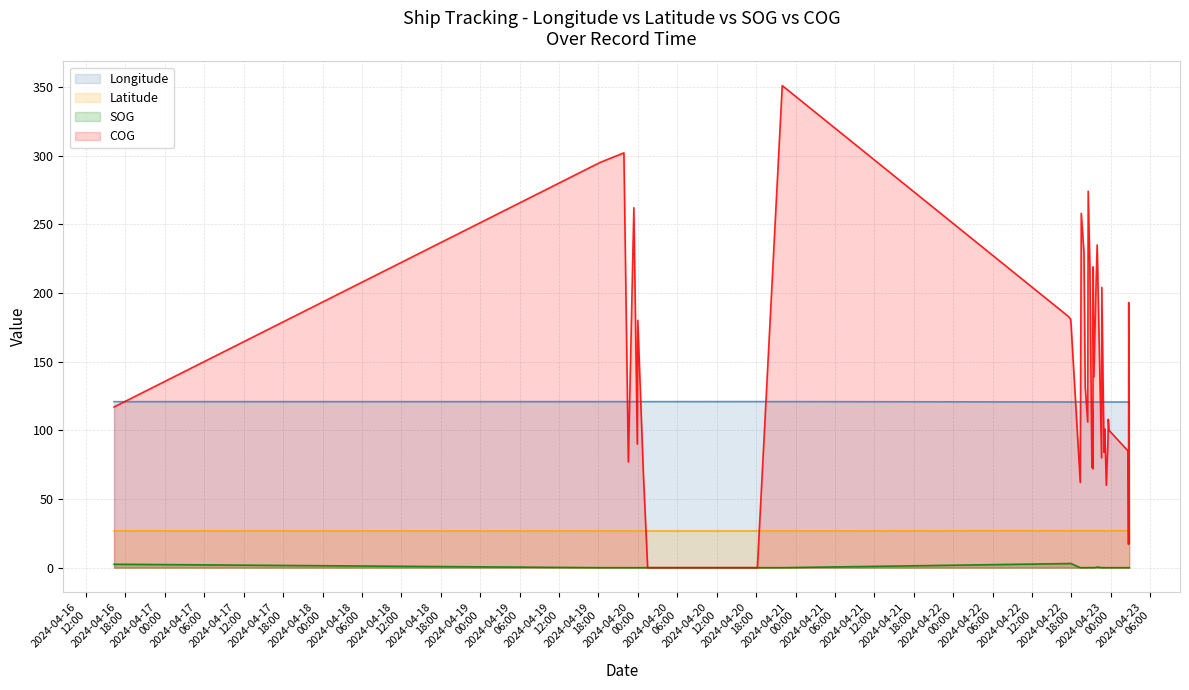

At how many categories does at least one series exceed 18?

40